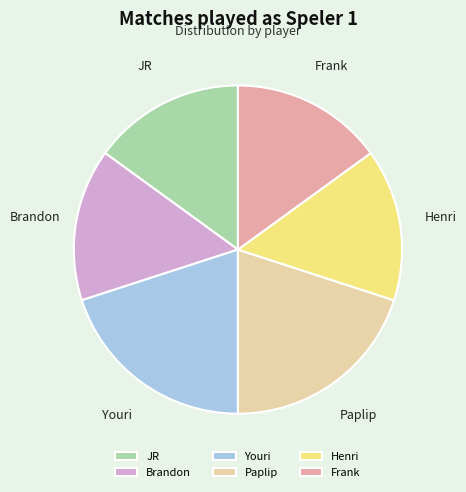

Approximately how many times larger is the value at Brandon compared to JR?

1.0